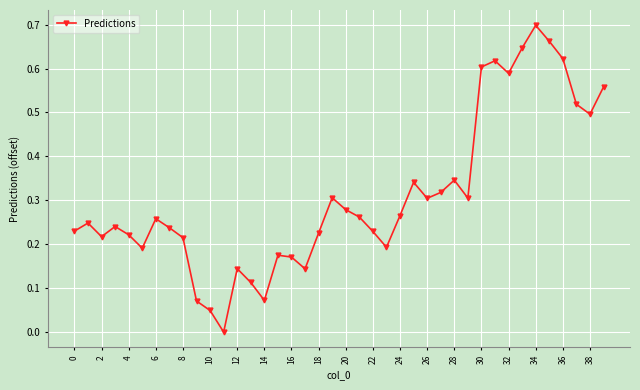

How many points are higher than both their immediate neighbors (excluding endpoints)?

10